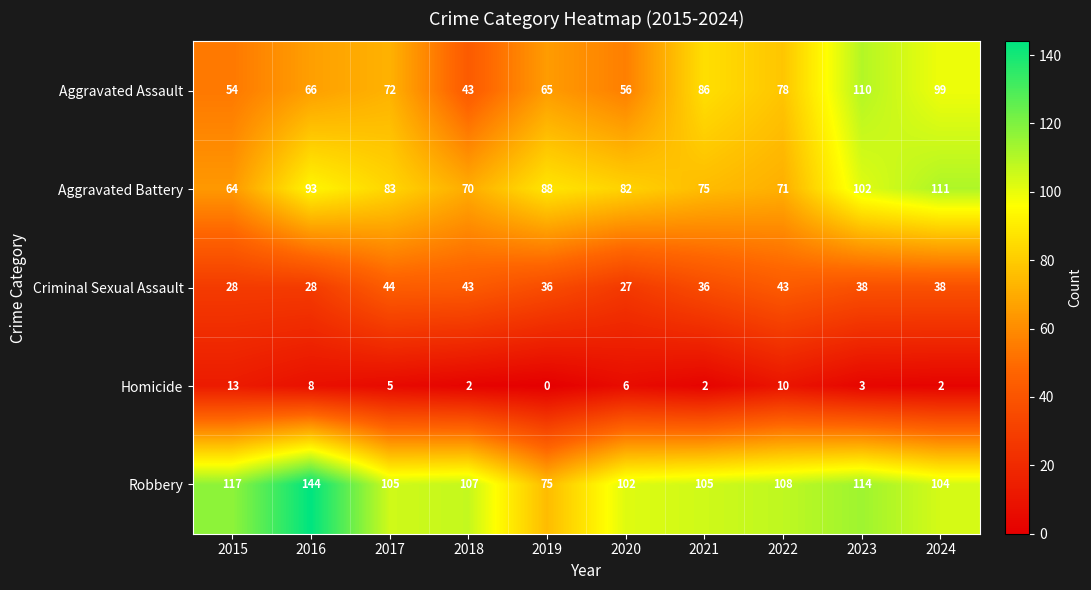

Is the value of Homicide at 2021 greater than the value of Robbery at 2023?

No